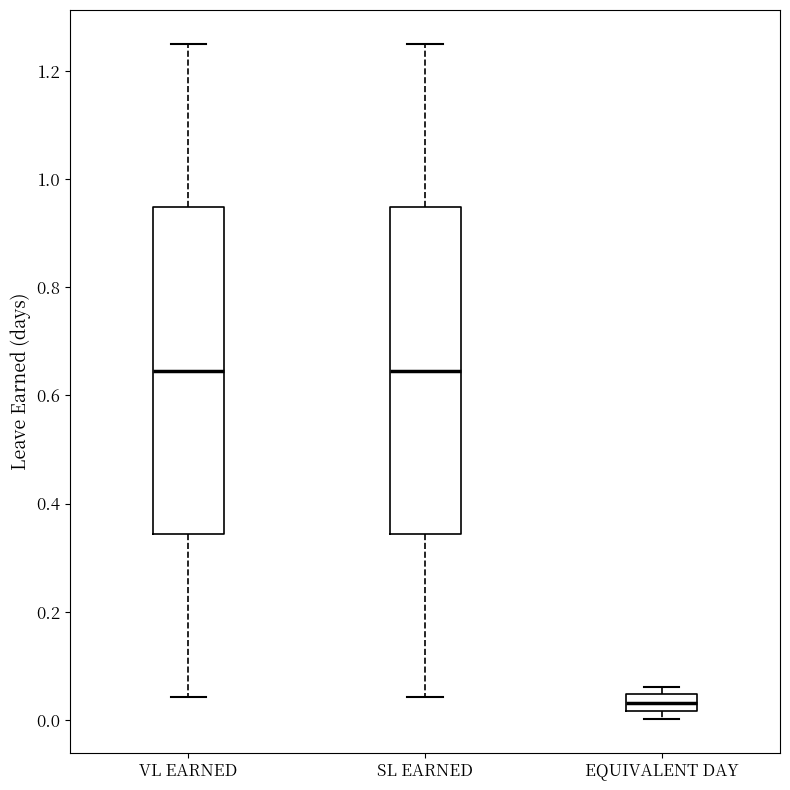

Reading left to right, transcribe this box plot: for each box, give where its median line is, the range the box spans, and where its two whiskers end, as read against the y-axis. The values are not printed on the chart, so give them approximately, as read against the axis.

VL EARNED: median 0.64, box 0.34 to 0.94, whiskers 0.04 to 1.26
SL EARNED: median 0.64, box 0.34 to 0.94, whiskers 0.04 to 1.26
EQUIVALENT DAY: median 0.04 (inside the box), box 0.02 to 0.04, whiskers 0.00 to 0.06